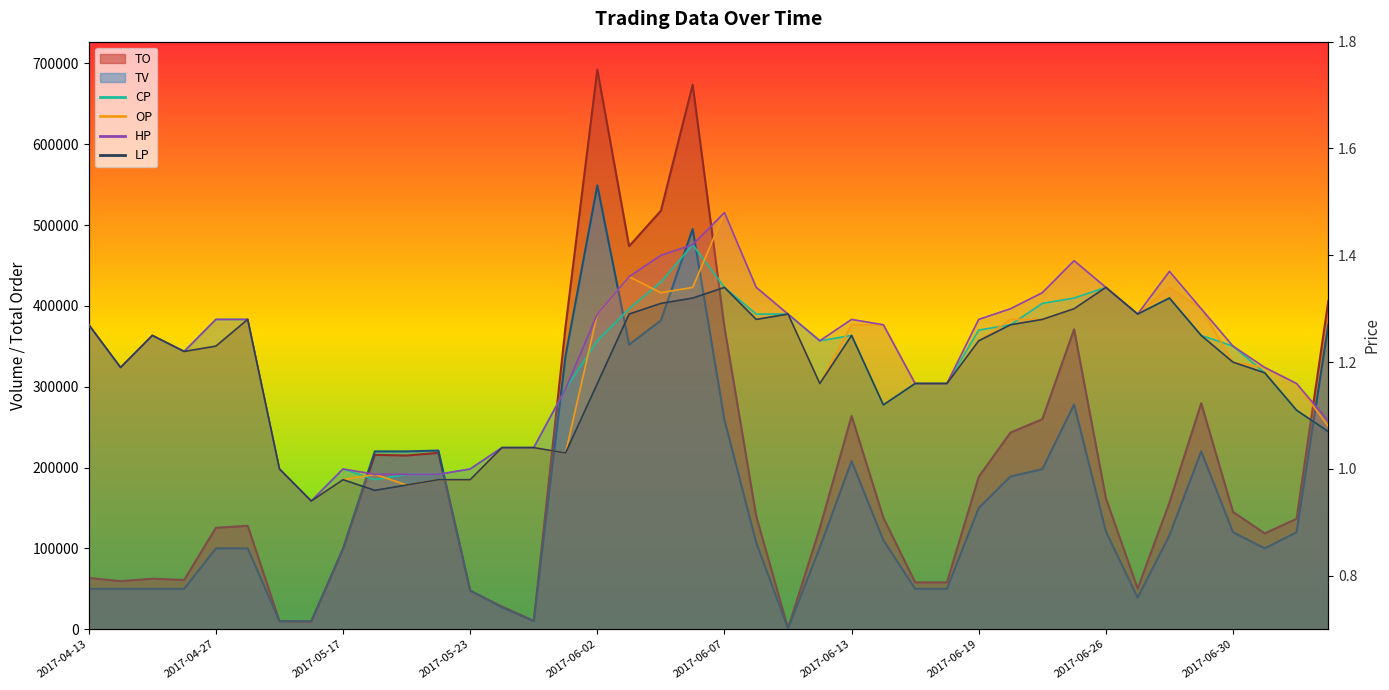

What is the value of the LP point at the 19th from the left?

1.3